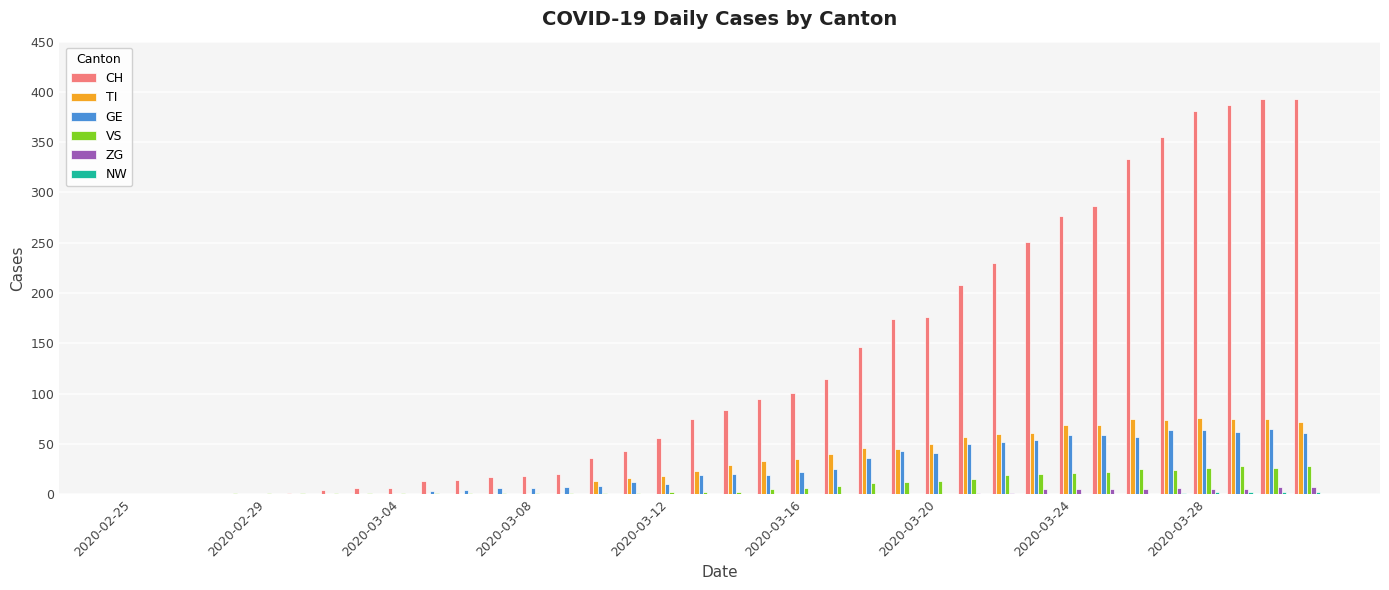

What is the sum of all TI values?

1111